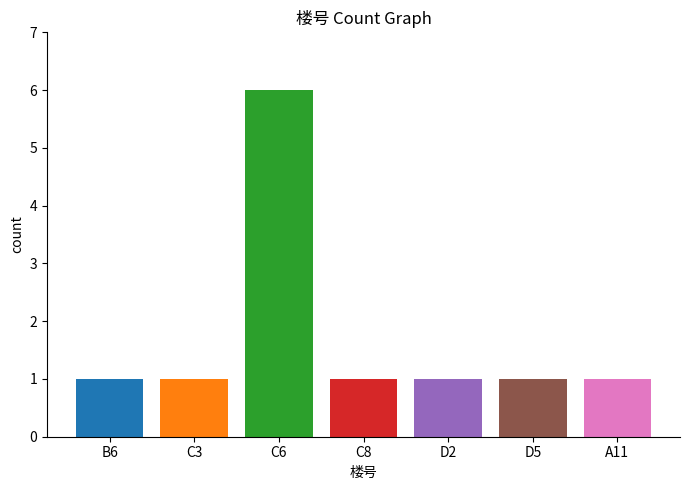

Reading left to right, what are all the values shown in this chart?

1	1	6	1	1	1	1